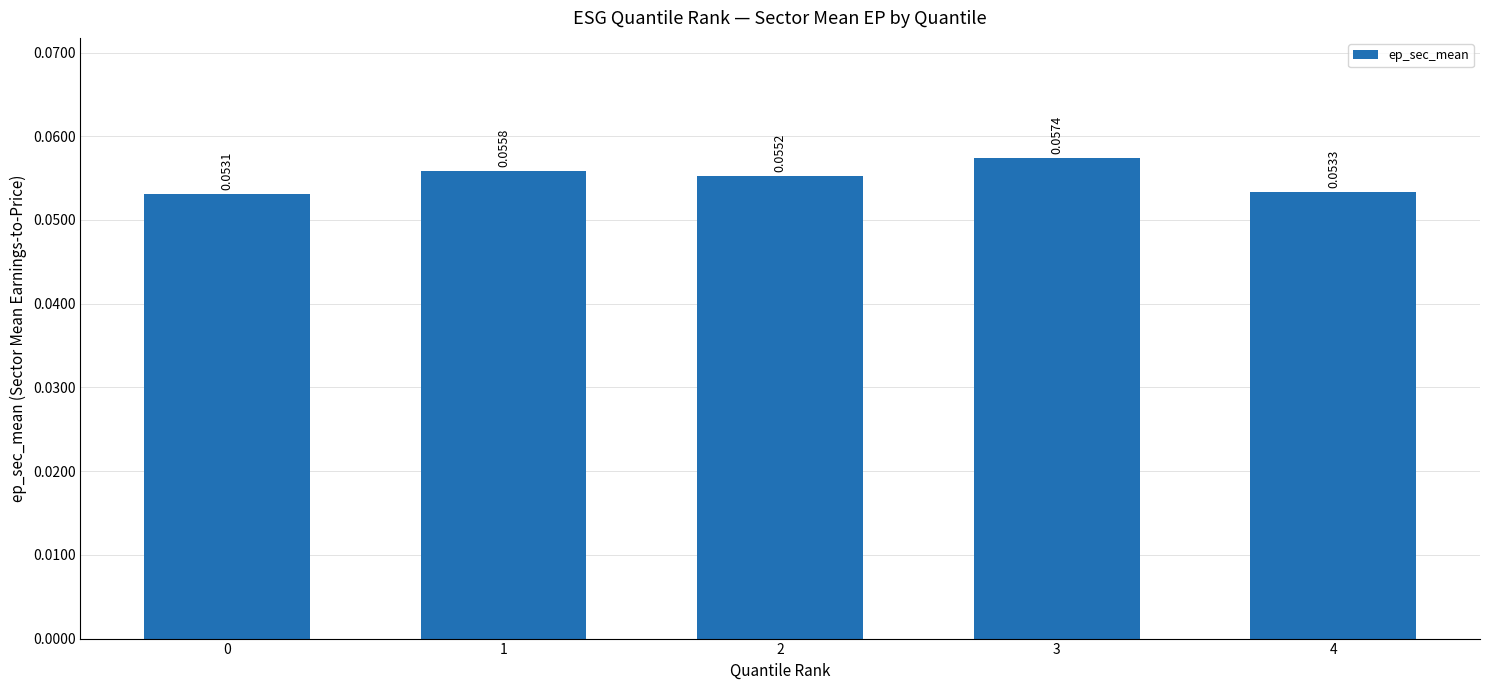

Which has a higher value, 4 or 0?

4